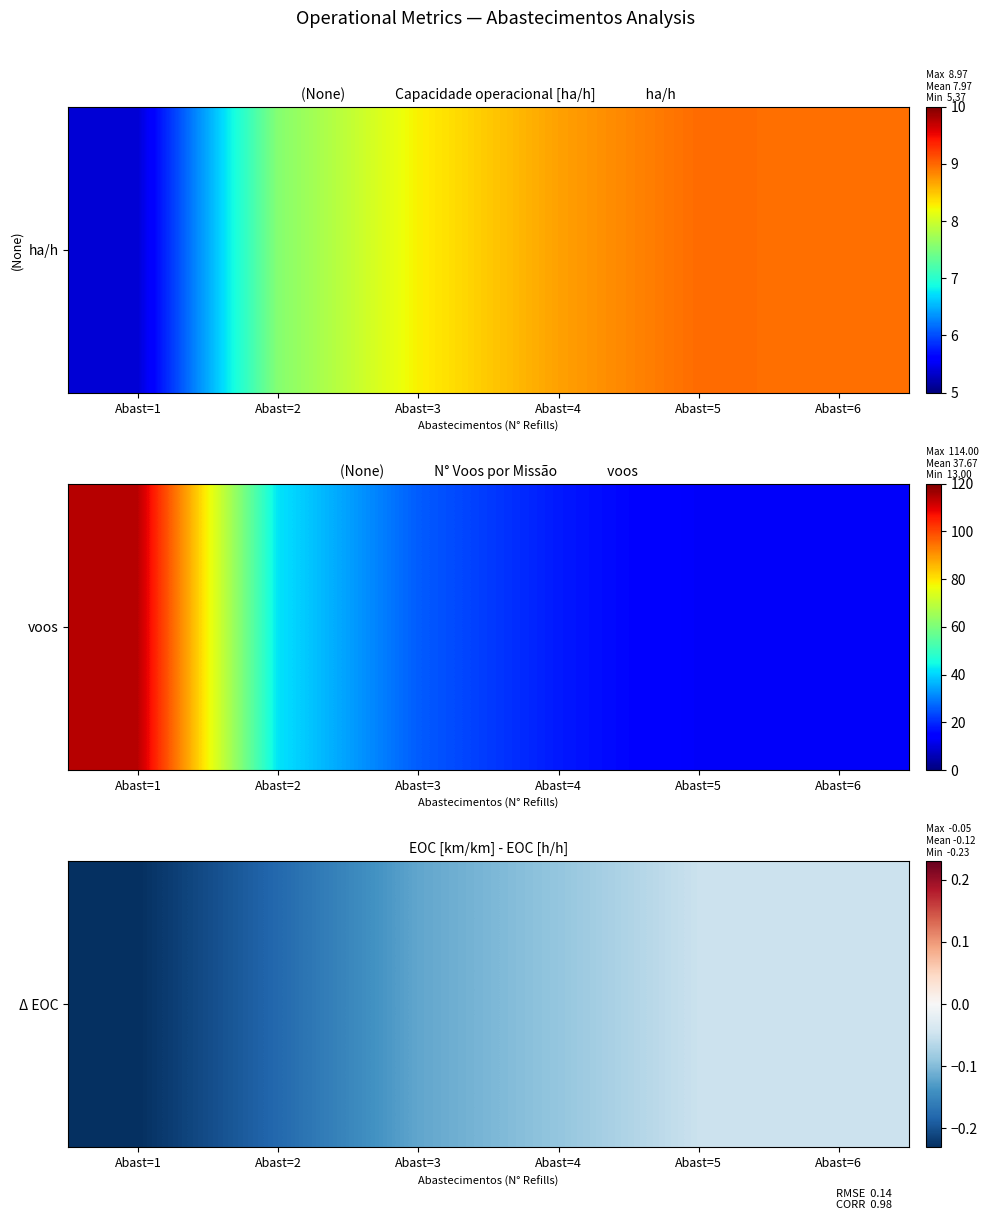

The chart shows a value of -0.1 at Abast=3. True or false?

False